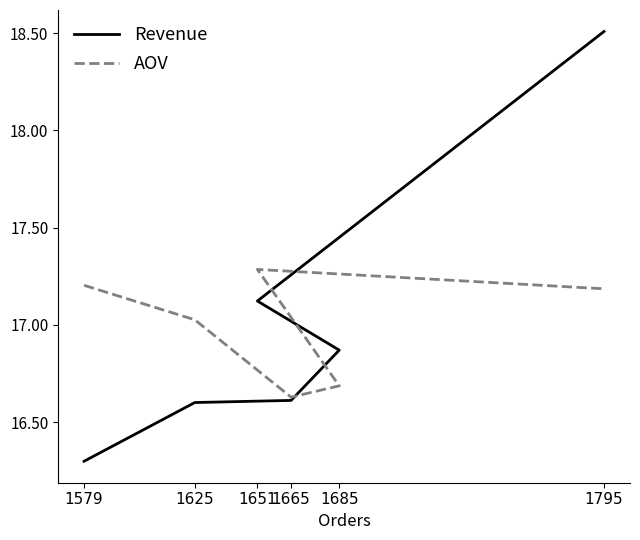

Which category has the lowest value in the Revenue series?

1579